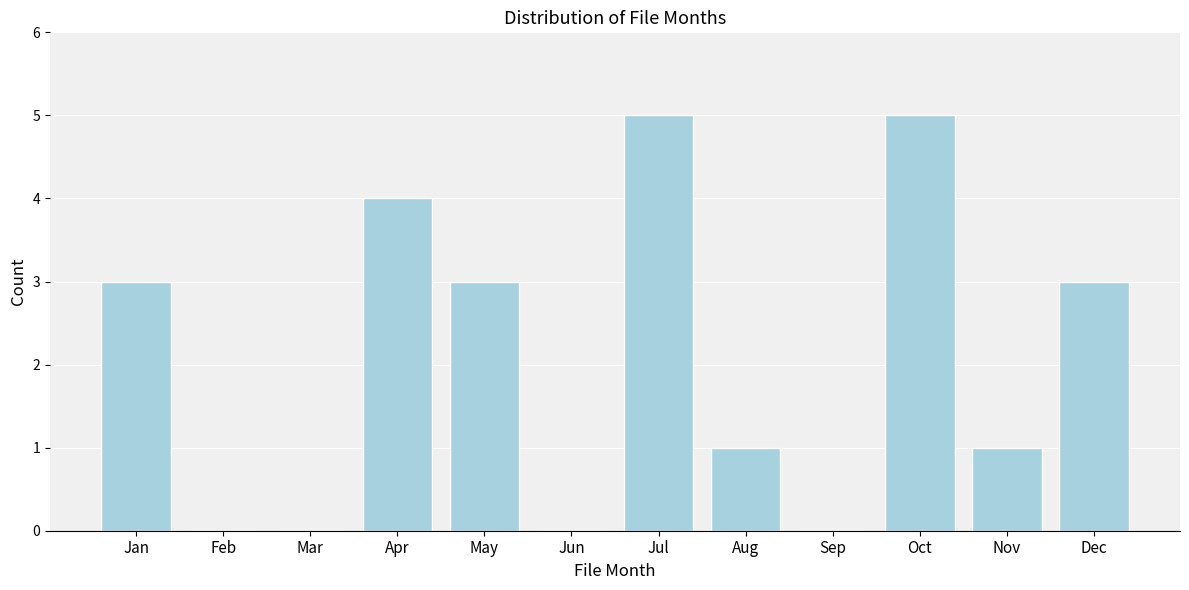

Reading left to right, what are all the values shown in this chart?

Jan=3	Feb=0	Mar=0	Apr=4	May=3	Jun=0	Jul=5	Aug=1	Sep=0	Oct=5	Nov=1	Dec=3